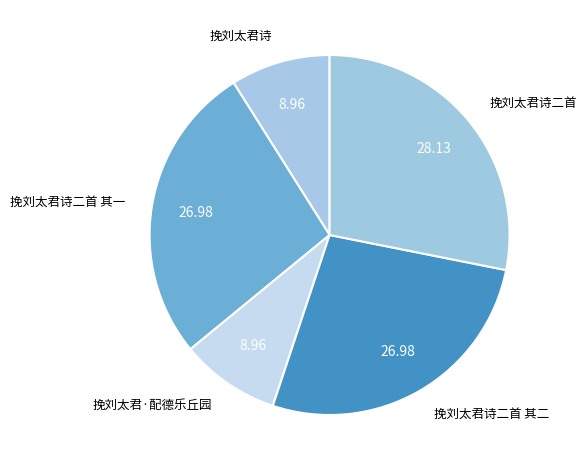

True or false: 挽刘太君诗二首 accounts for 14% of the total.

False